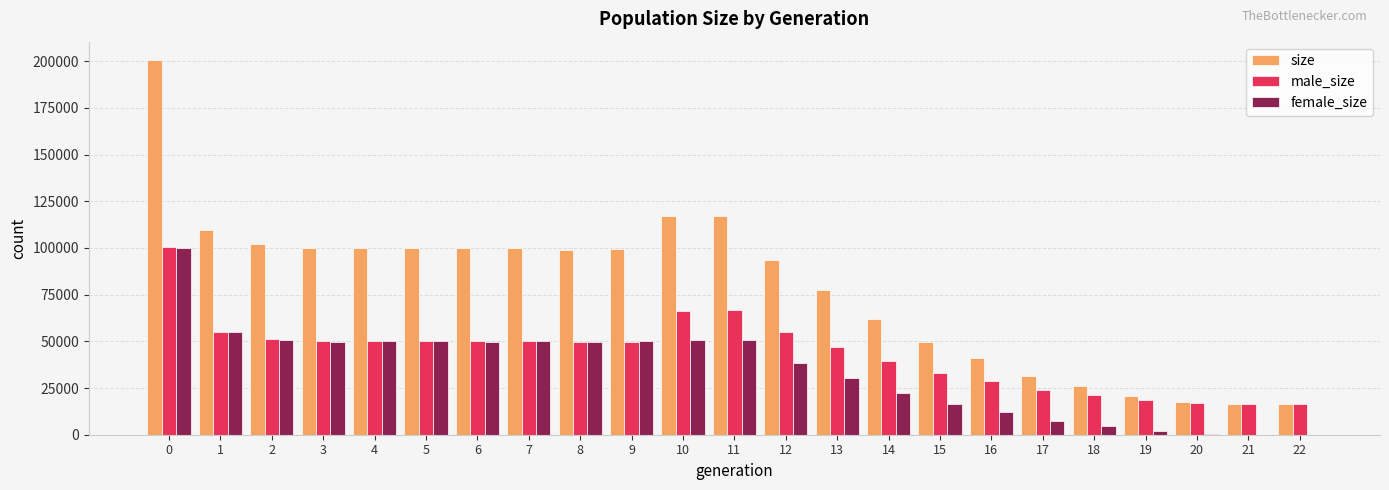

The female_size series shows 12415 at 14. True or false?

False